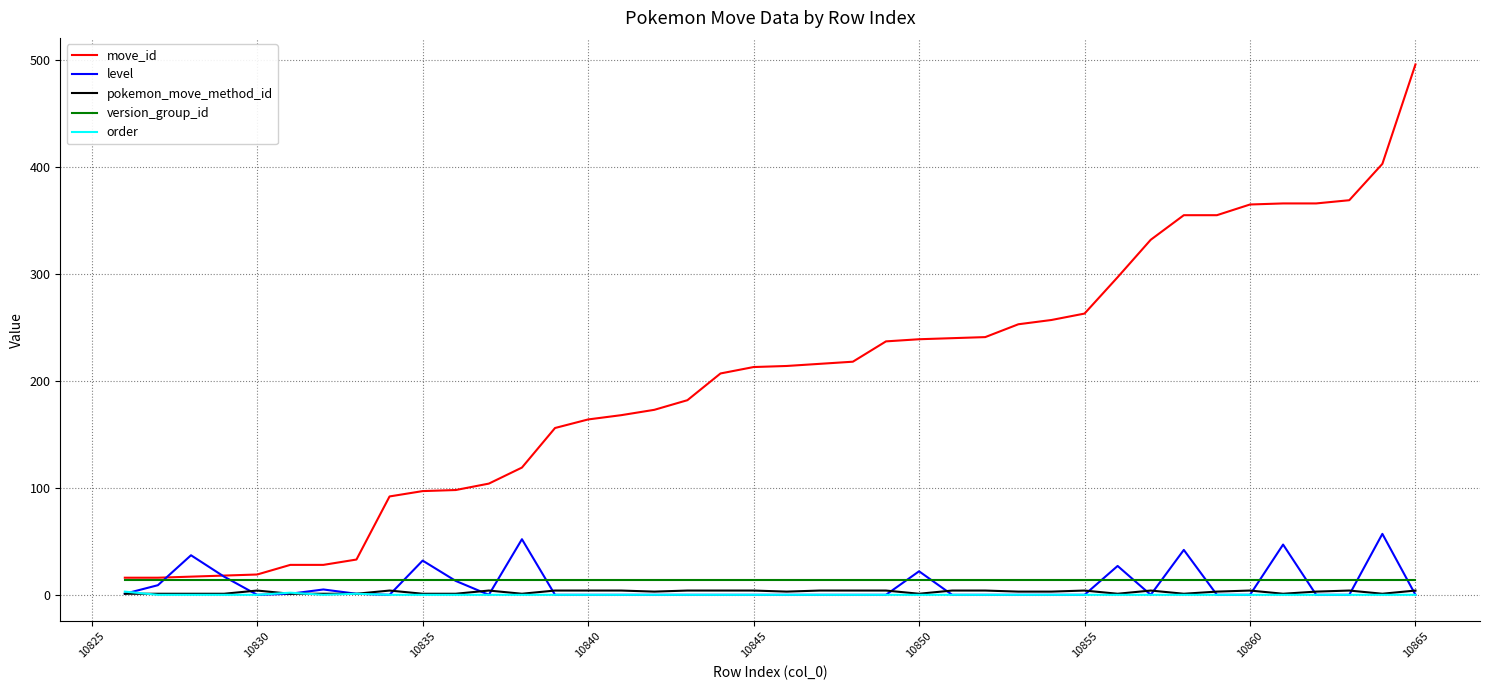

What are all the series names shown in the legend?

move_id, level, pokemon_move_method_id, version_group_id, order